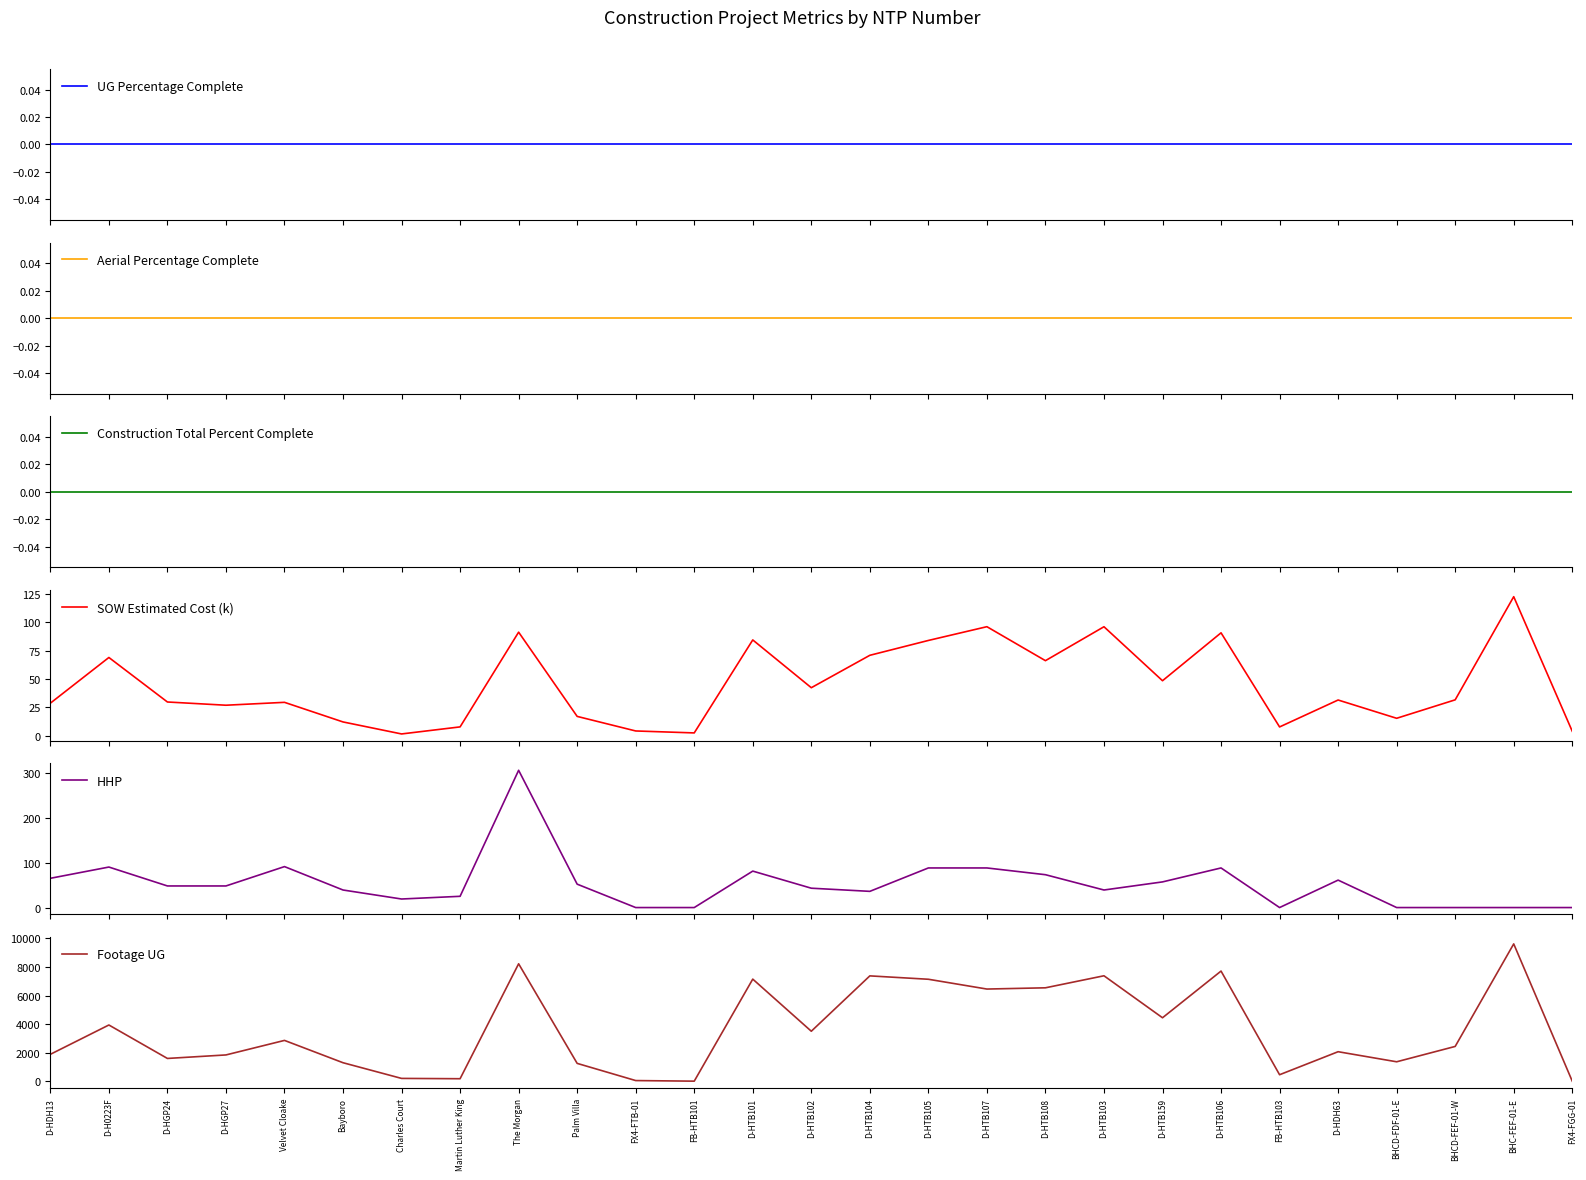

True or false: UG Percentage Complete and SOW Estimated Cost (k) intersect in this chart.

False